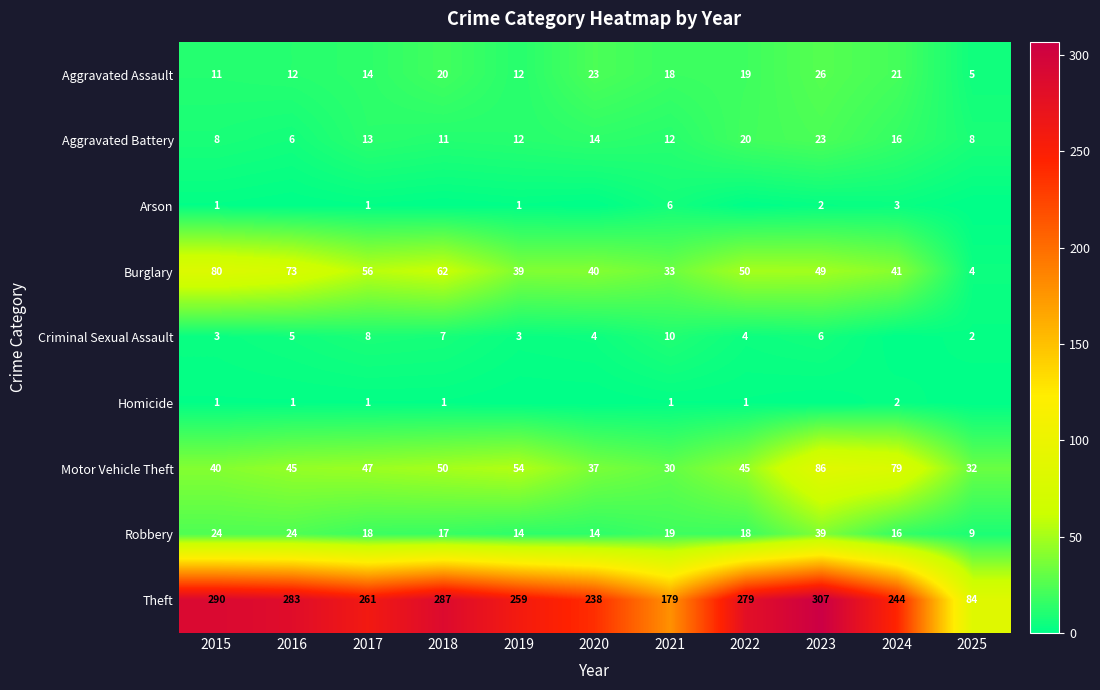

Is the value of Motor Vehicle Theft at 2020 greater than the value of Robbery at 2021?

Yes